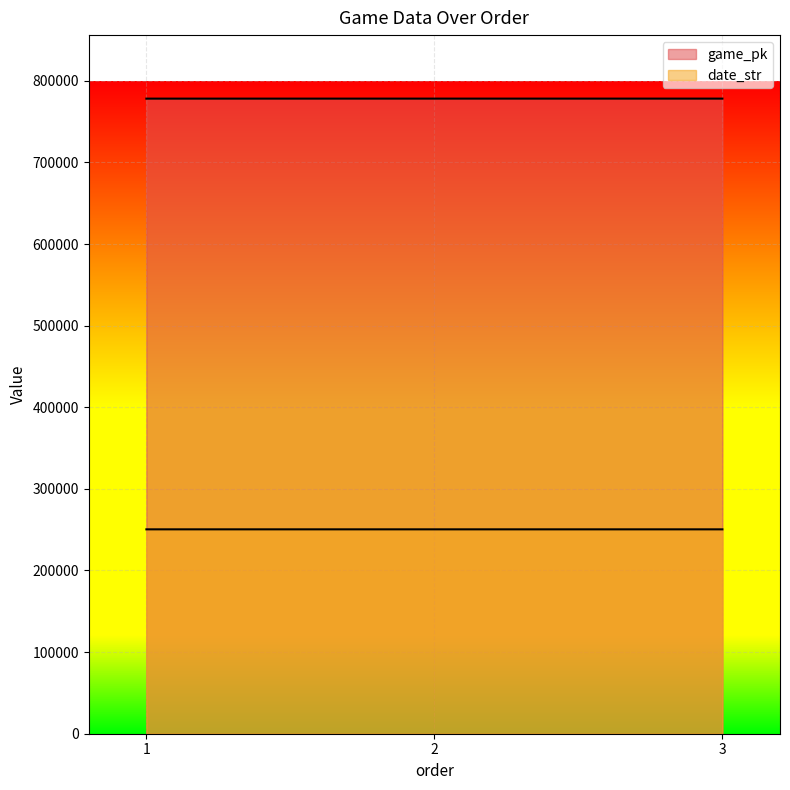

What is the value of the date_str point at the 3rd from the left?

250424